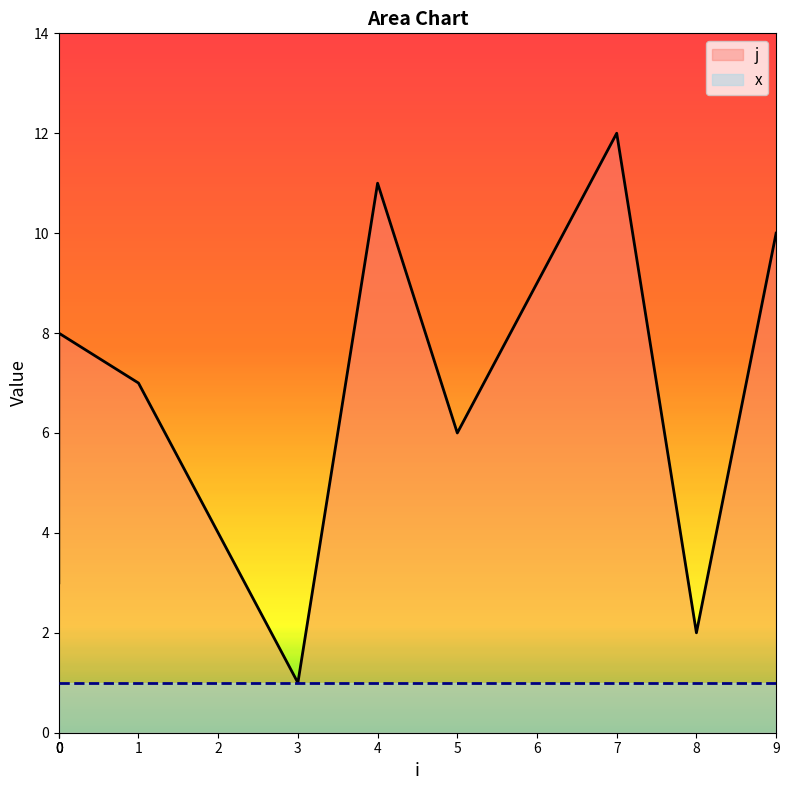

At which category does the chart reach its peak across all series?

7